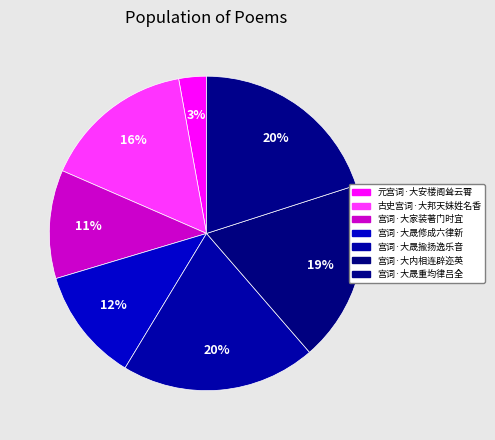

To the nearest percent, what is the difference between the largest and smallest slice percentages?

17%